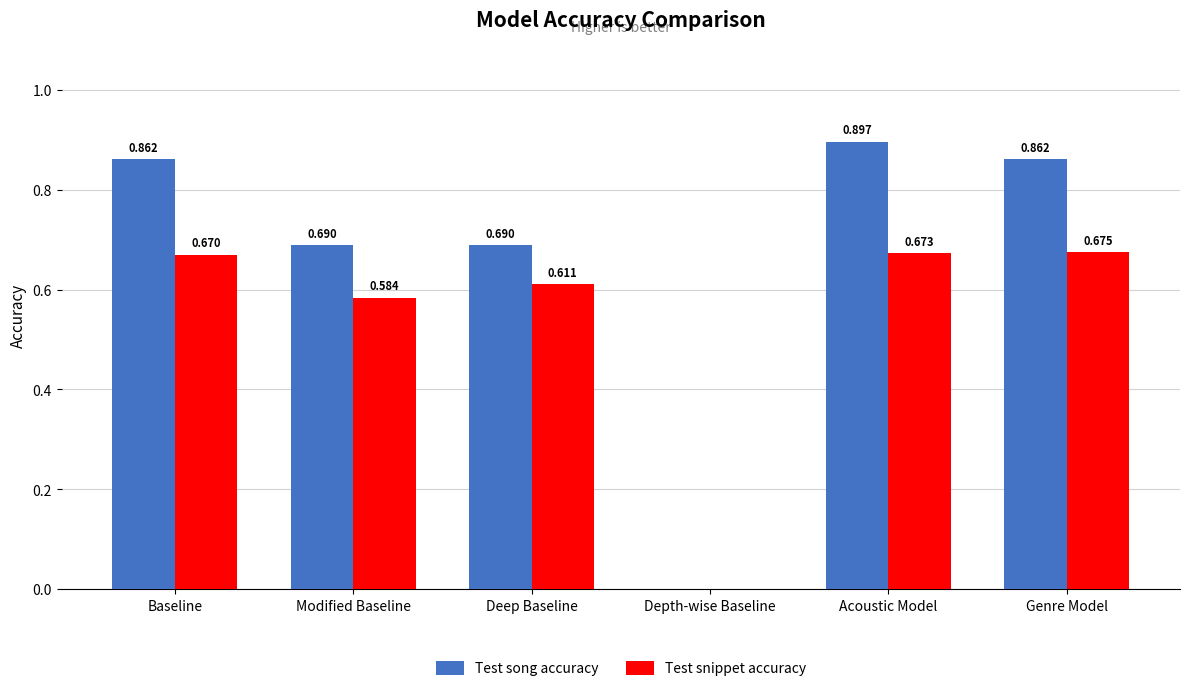

How many Test song accuracy values are between 0 and 1?

6